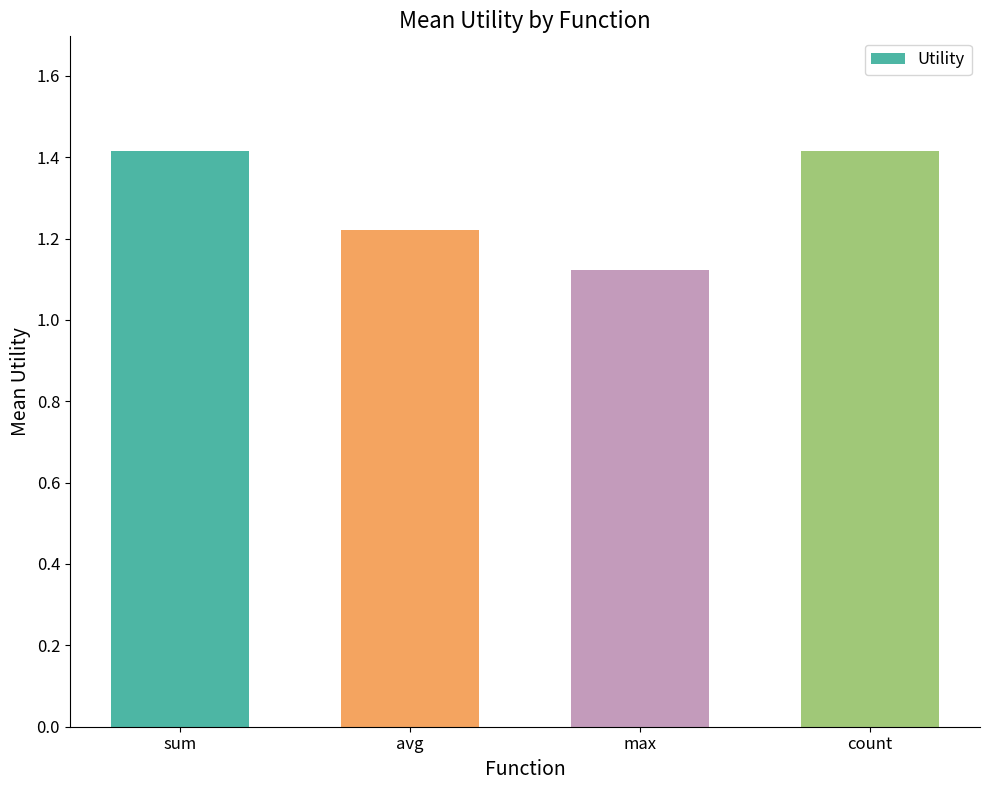

True or false: the data shows 1.4 at sum.

True